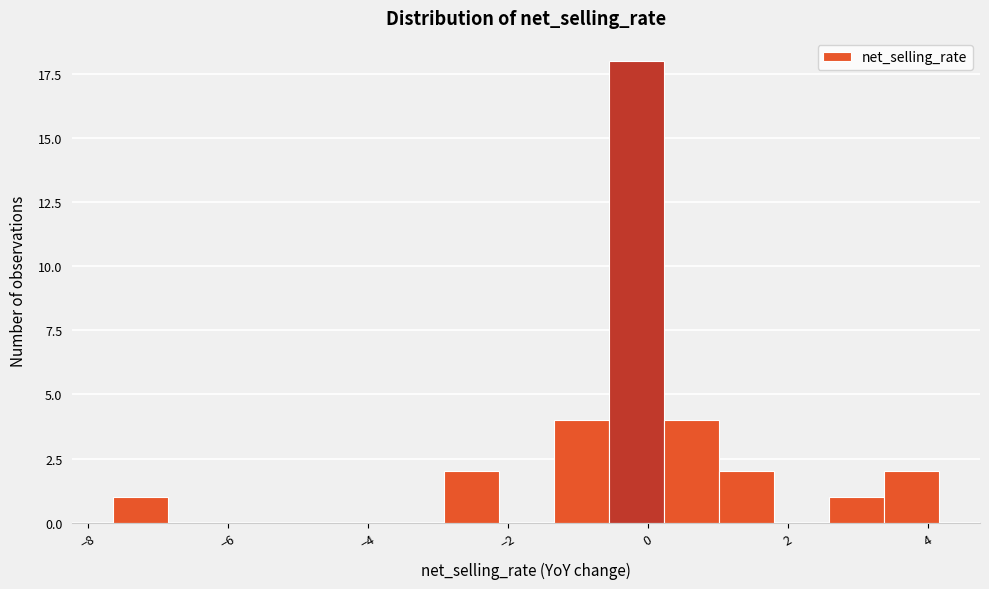

Read against the x-axis, roughly where is the centre of the tallest bar?

-0.2